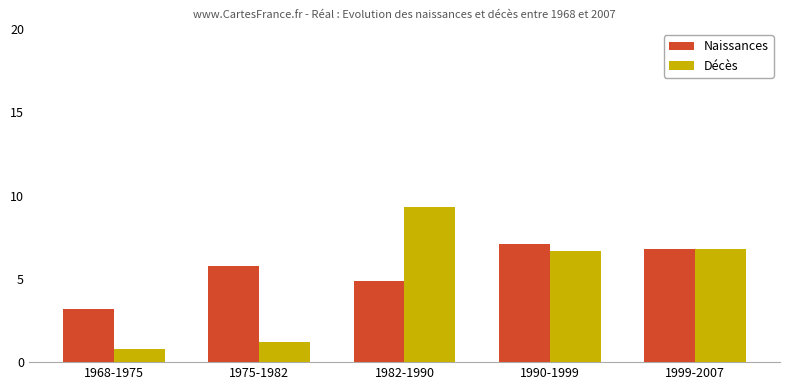

How many series are shown in this chart?

2